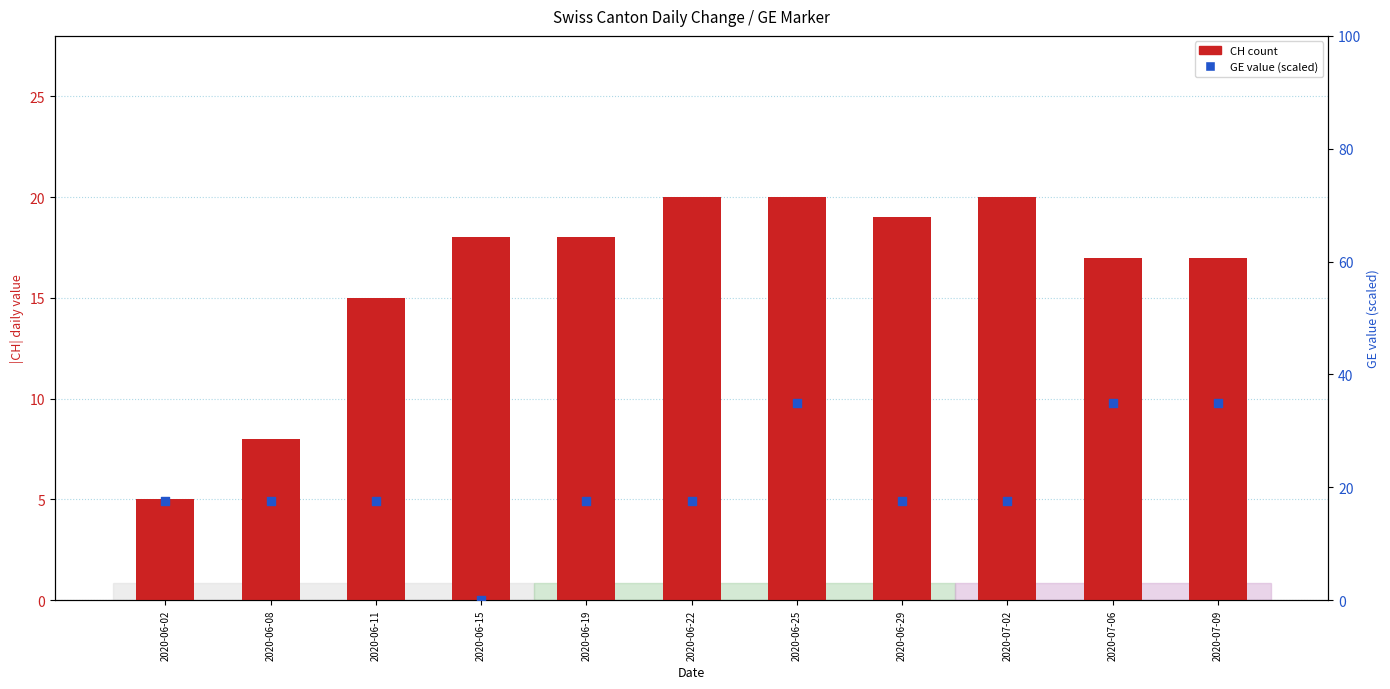

Which series has the widest spread of Y values?

GE